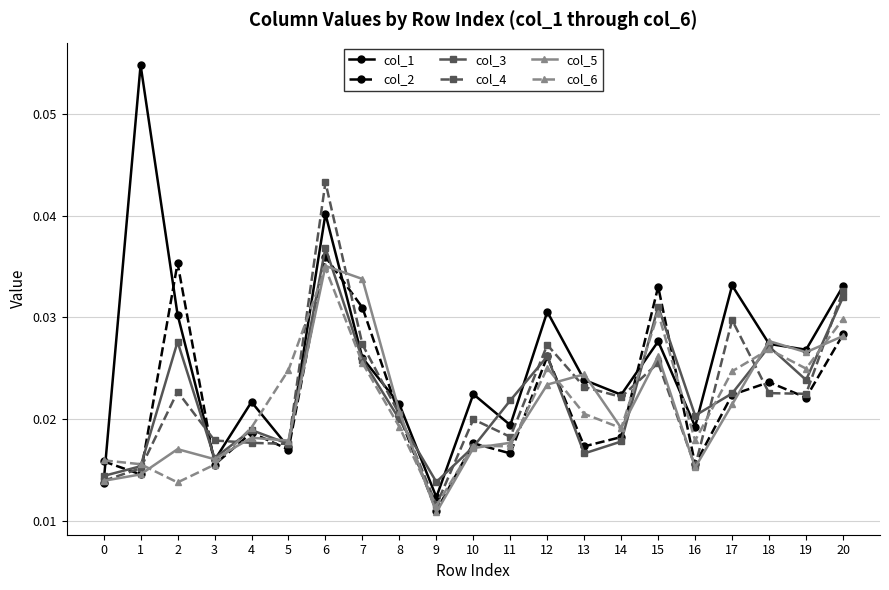

At which category does col_2 reach its first local peak?

2